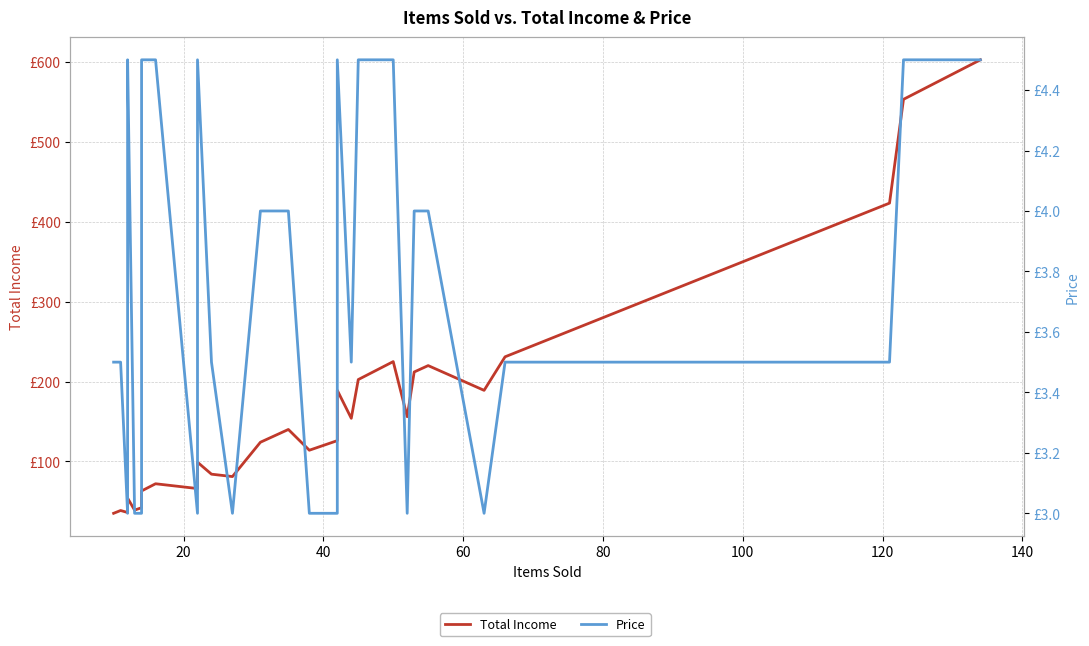

Is this an area chart (filled region under the line)?

No